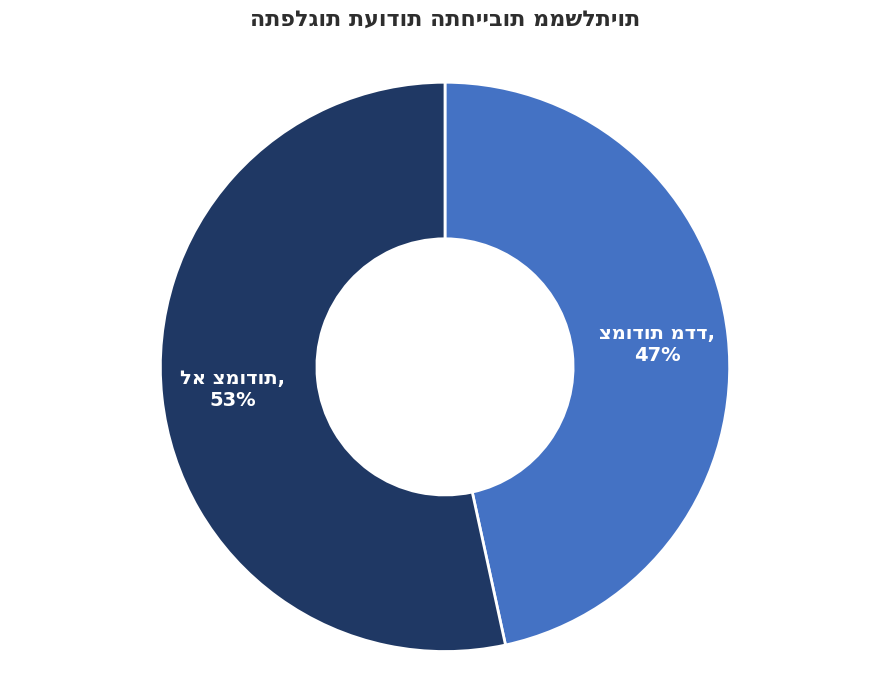

To the nearest percent, what is the average slice percentage?

50%